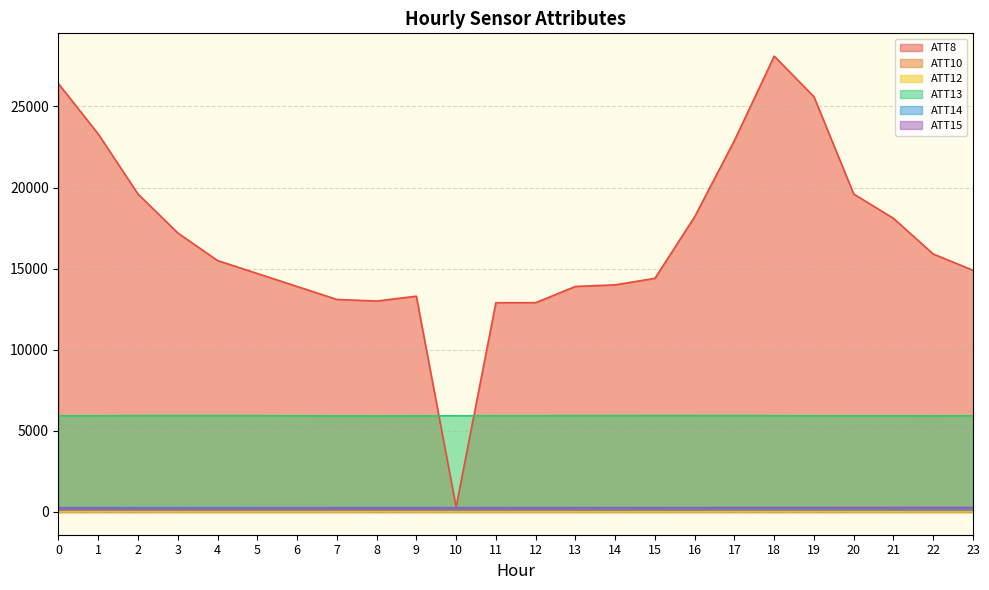

What are all the series names shown in the legend?

ATT8, ATT10, ATT12, ATT13, ATT14, ATT15